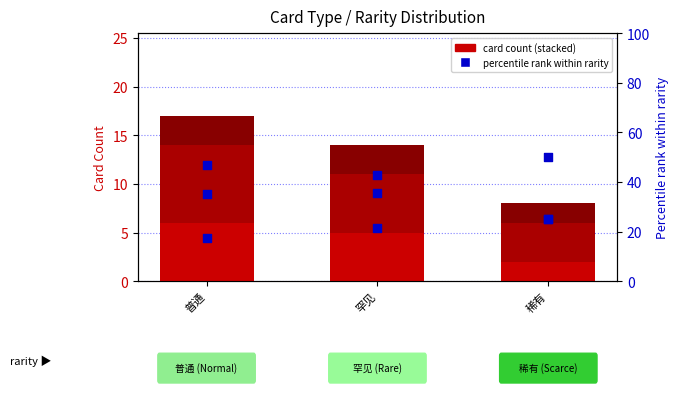

At which category is the sum across all series the highest?

普通